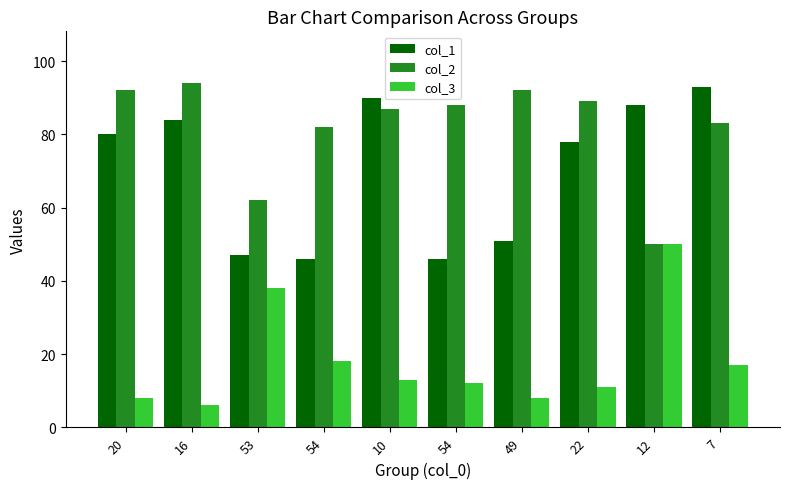

How many distinct data groups are displayed?

3